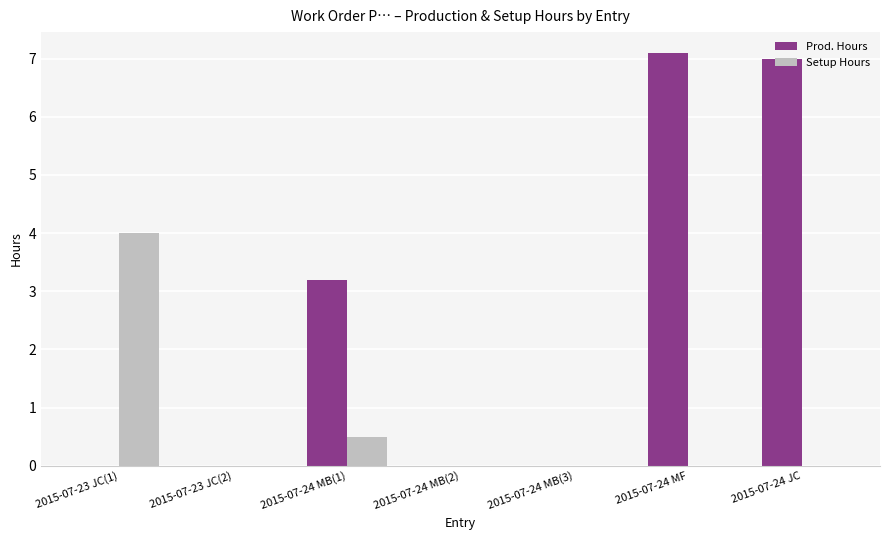

At which label is Prod. Hours closest to 3?

2015-07-24 MB(1)